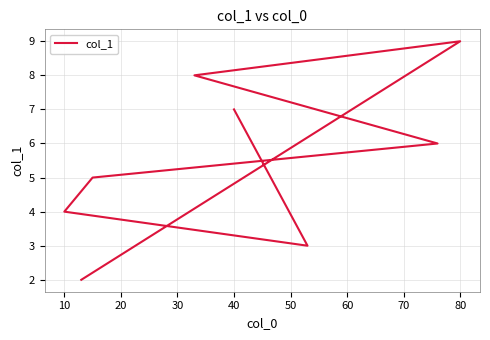

Approximately how many times larger is the value at 30 compared to 10?

1.7